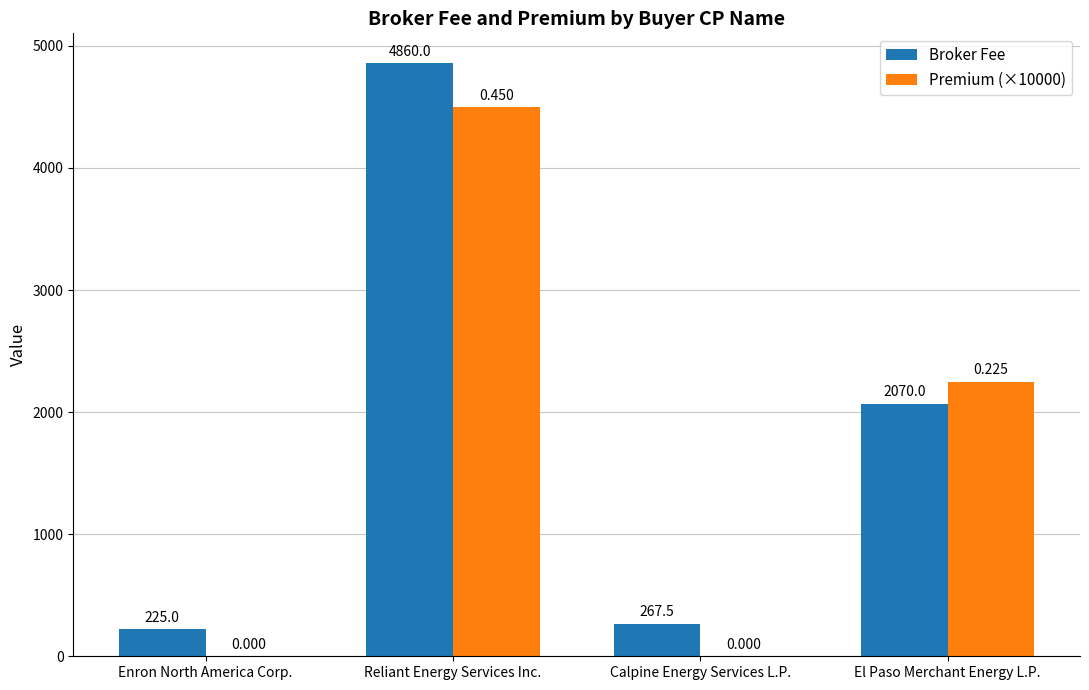

What value does the Broker Fee series have at El Paso Merchant Energy L.P.?

2070.0